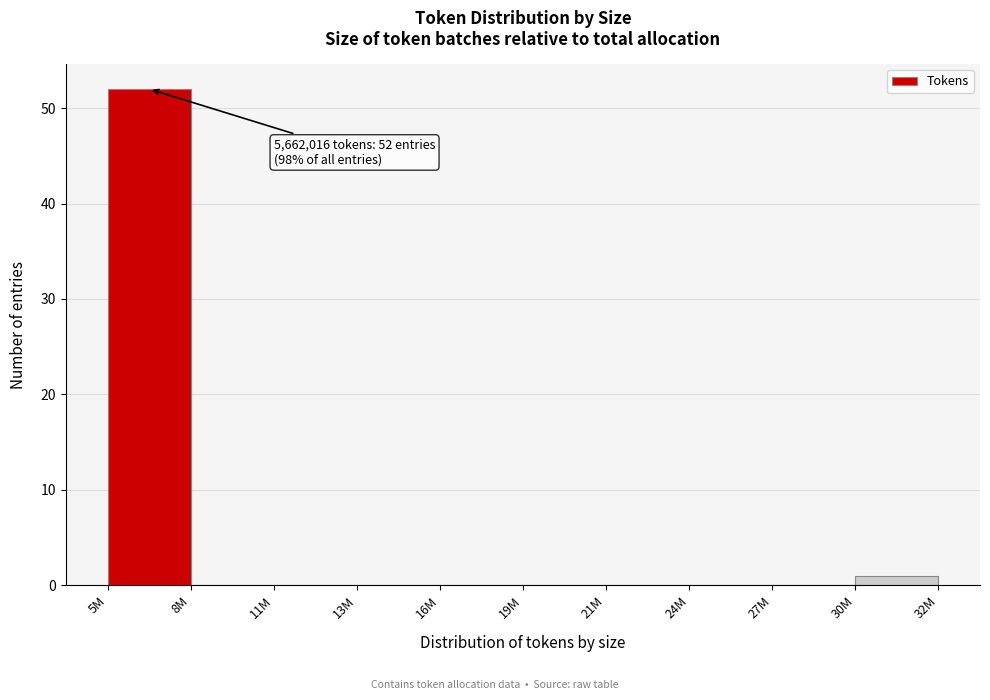

Reading left to right, transcribe all the data shown in this chart.

5M=52	8M=0	11M=0	13M=0	16M=0	19M=0	21M=0	24M=0	27M=0	30M=1